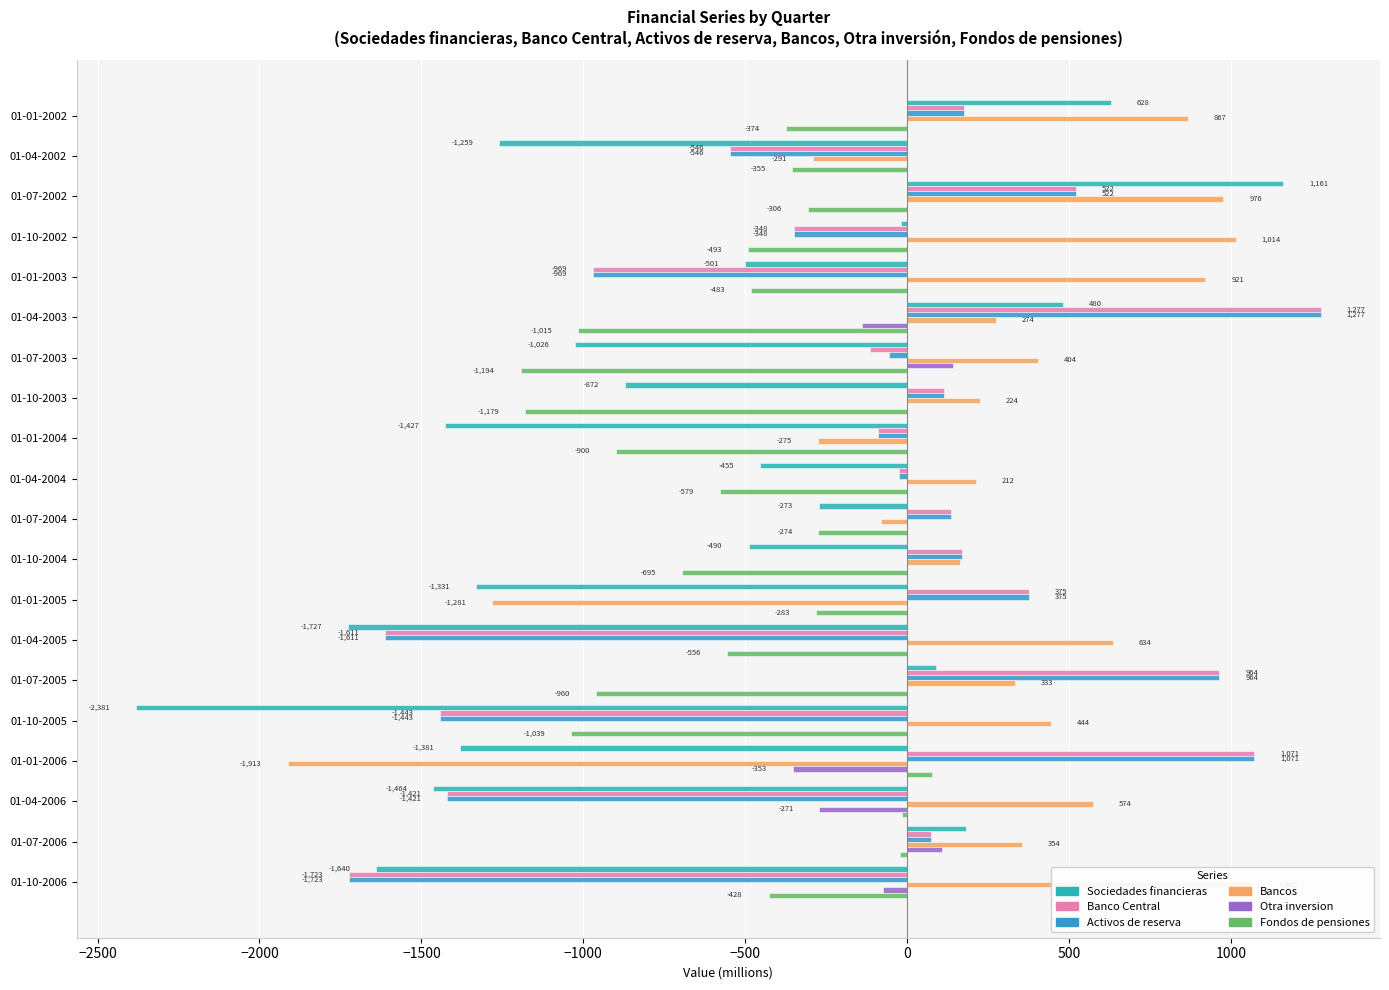

The value of Sociedades financieras at 01-07-2006 is 265. True or false?

False